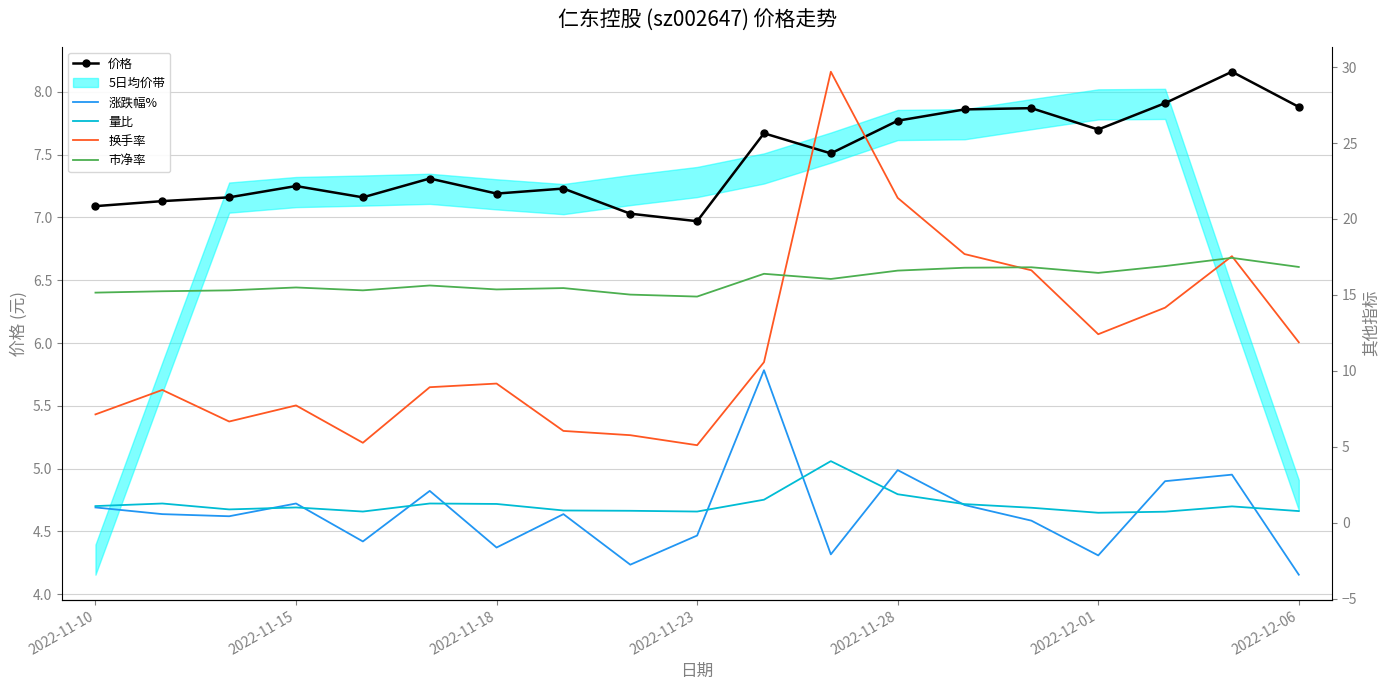

The value of 市净率 at 2022-11-23 is 14.9. True or false?

True